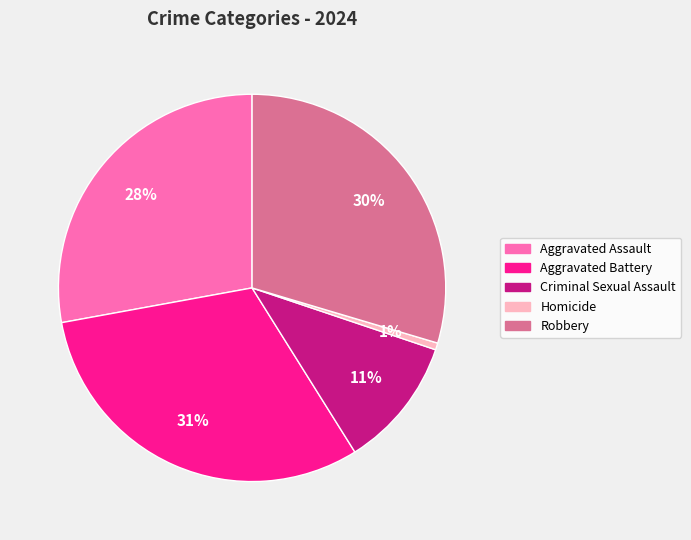

To the nearest percent, what is the average slice percentage?

20%